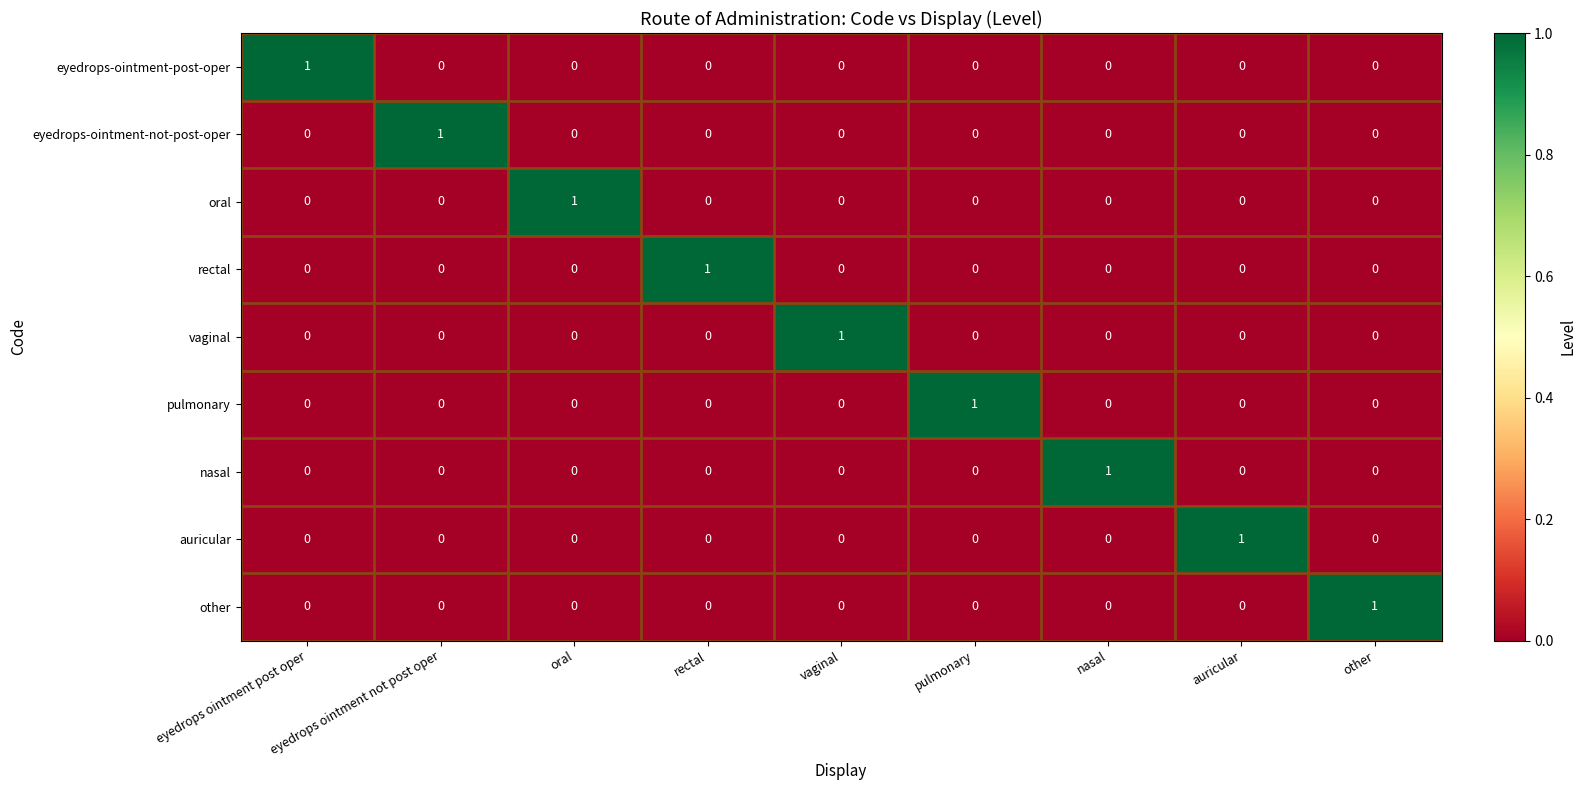

What is the total value across all series at eyedrops ointment not post oper?

1